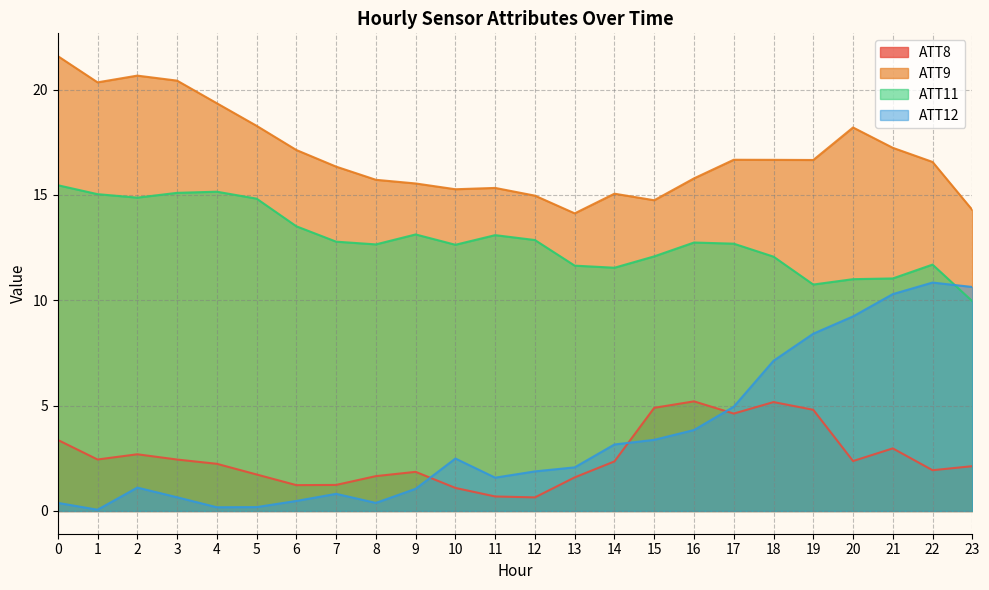

The ATT8 series shows 3.2 at 1. True or false?

False